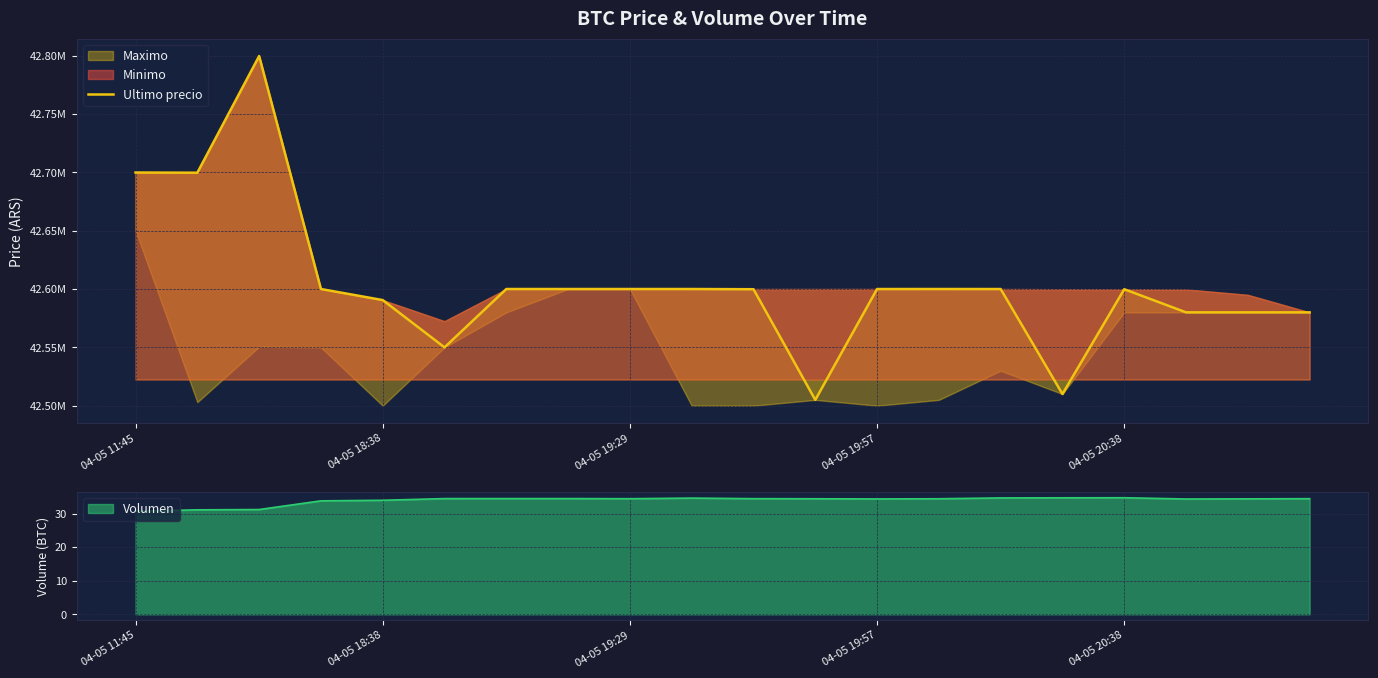

What is the minimum value shown in the chart?

42505000